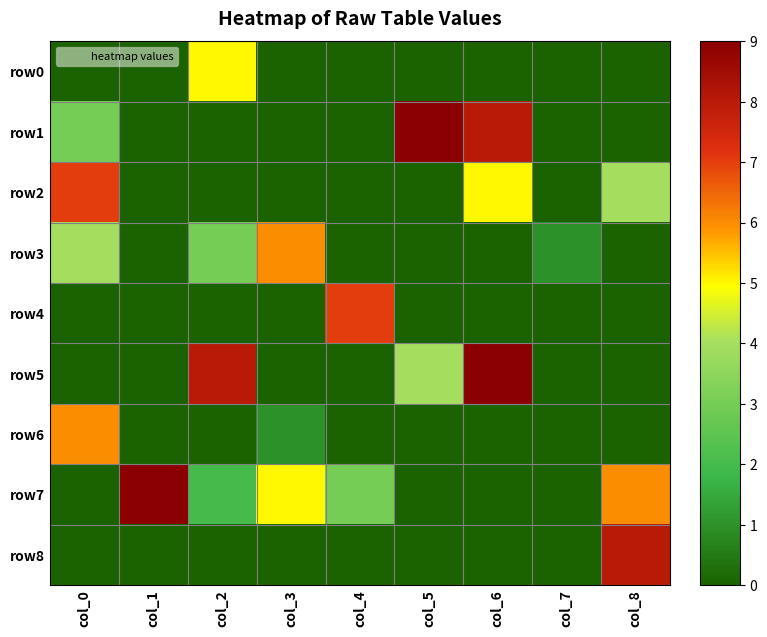

Reading left to right, what are all the values shown in this chart?

row0: col_0=0	col_1=0	col_2=5	col_3=0	col_4=0	col_5=0	col_6=0	col_7=0	col_8=0
row1: col_0=3	col_1=0	col_2=0	col_3=0	col_4=0	col_5=9	col_6=8	col_7=0	col_8=0
row2: col_0=7	col_1=0	col_2=0	col_3=0	col_4=0	col_5=0	col_6=5	col_7=0	col_8=4
row3: col_0=4	col_1=0	col_2=3	col_3=6	col_4=0	col_5=0	col_6=0	col_7=1	col_8=0
row4: col_0=0	col_1=0	col_2=0	col_3=0	col_4=7	col_5=0	col_6=0	col_7=0	col_8=0
row5: col_0=0	col_1=0	col_2=8	col_3=0	col_4=0	col_5=4	col_6=9	col_7=0	col_8=0
row6: col_0=6	col_1=0	col_2=0	col_3=1	col_4=0	col_5=0	col_6=0	col_7=0	col_8=0
row7: col_0=0	col_1=9	col_2=2	col_3=5	col_4=3	col_5=0	col_6=0	col_7=0	col_8=6
row8: col_0=0	col_1=0	col_2=0	col_3=0	col_4=0	col_5=0	col_6=0	col_7=0	col_8=8